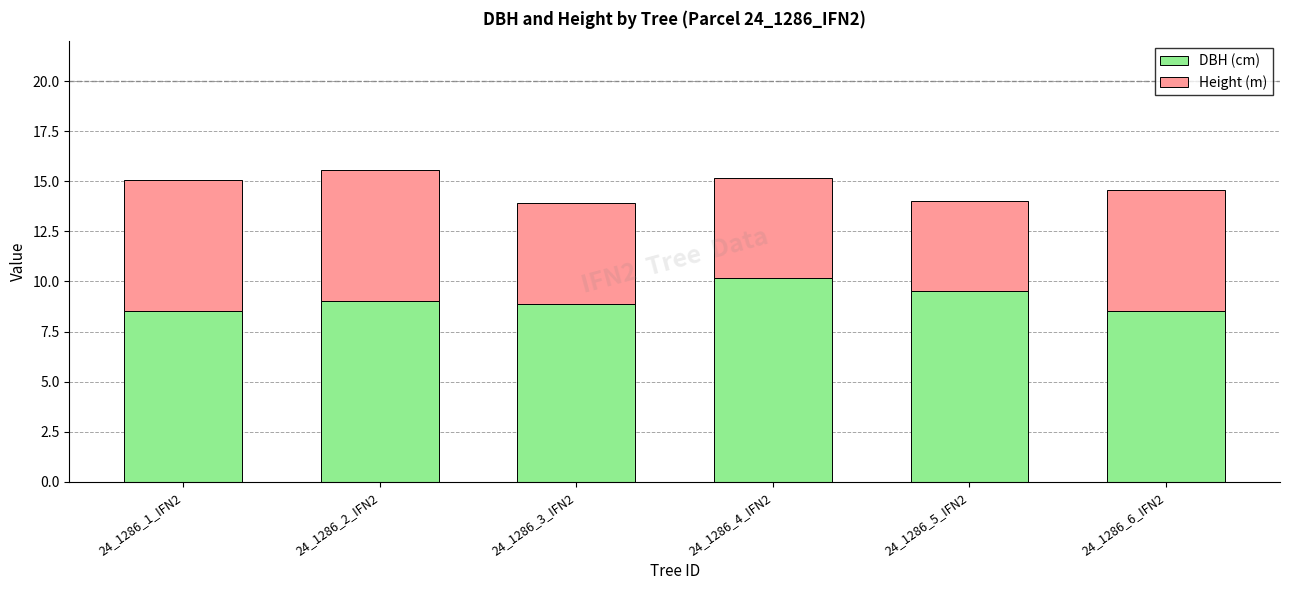

What is the difference between the DBH (cm) values at 24_1286_2_IFN2 and 24_1286_1_IFN2?

0.5